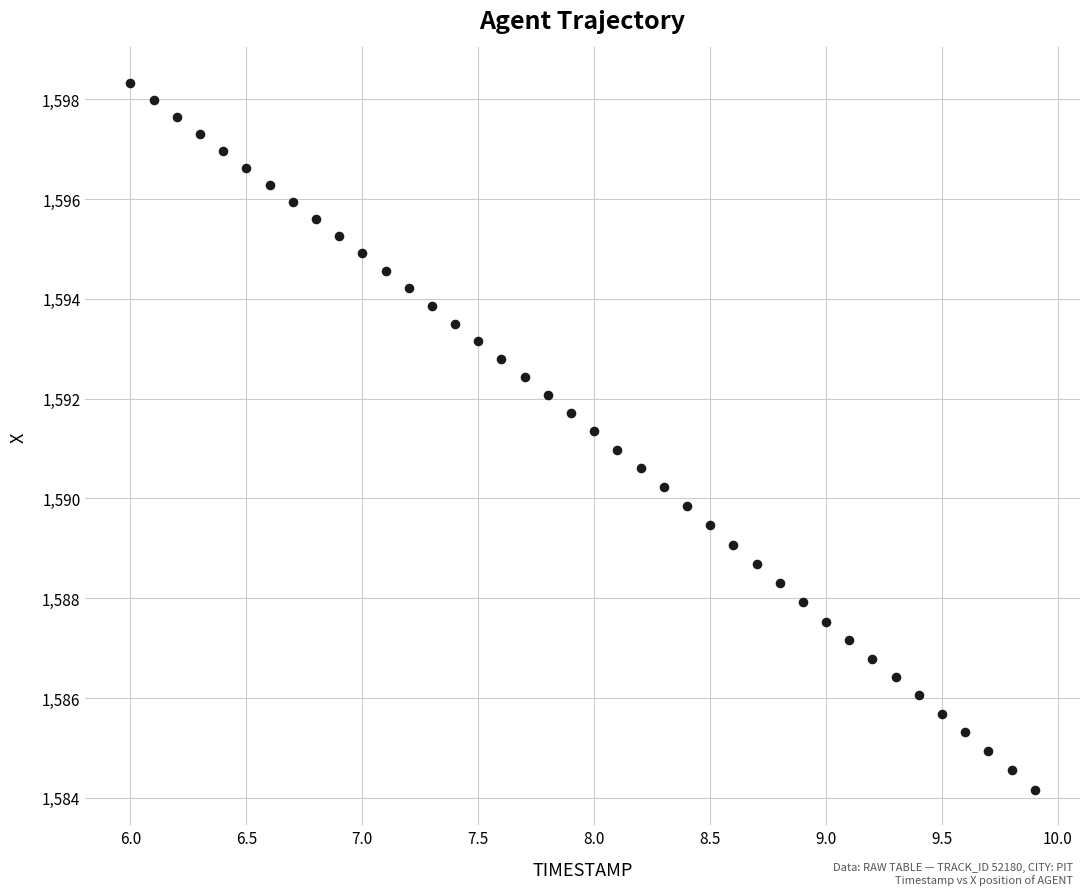

What is the range of X values (max minus min)?

3.9